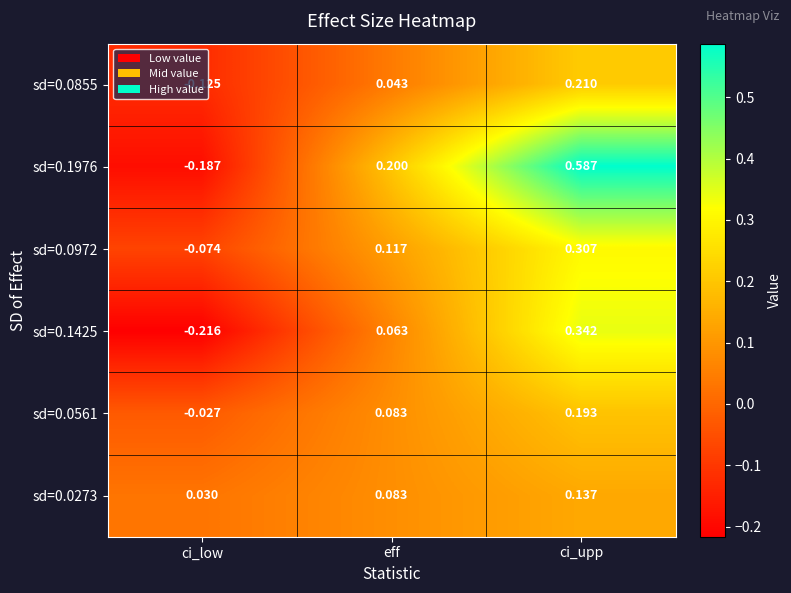

How many distinct data groups are displayed?

6